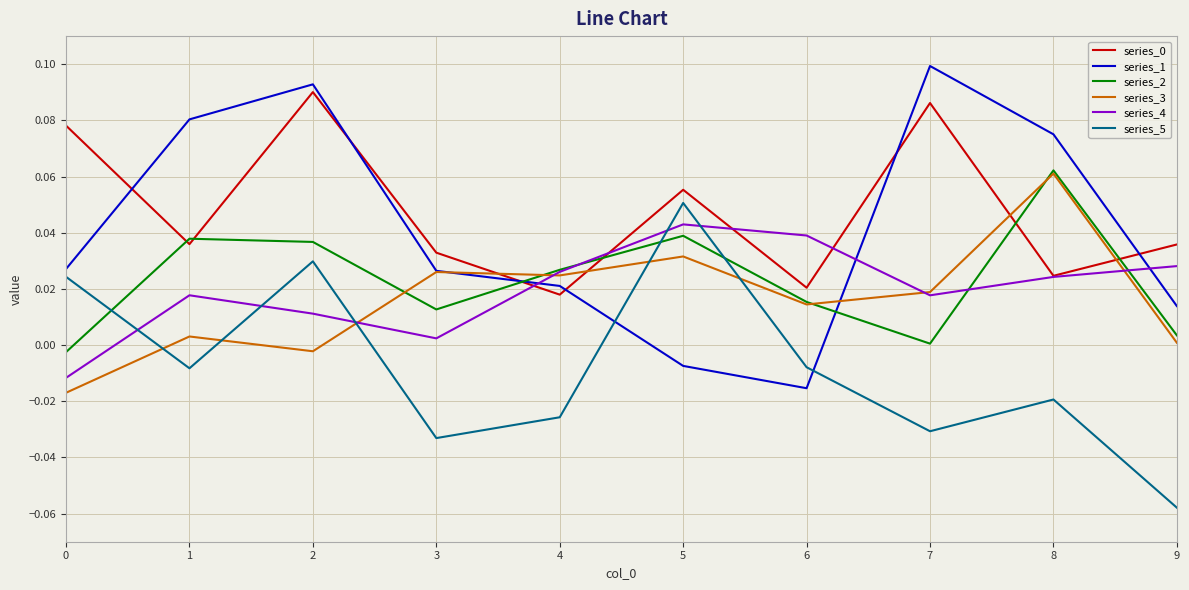

Which category has the highest value across all series?

7